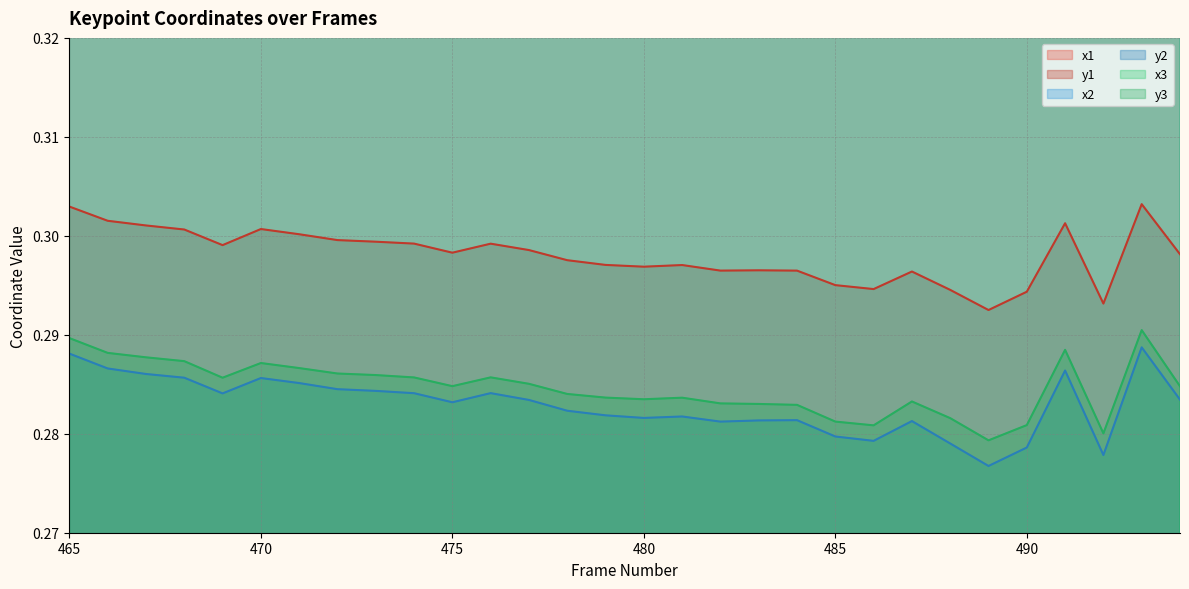

What is the average value of the x2 series?

0.5